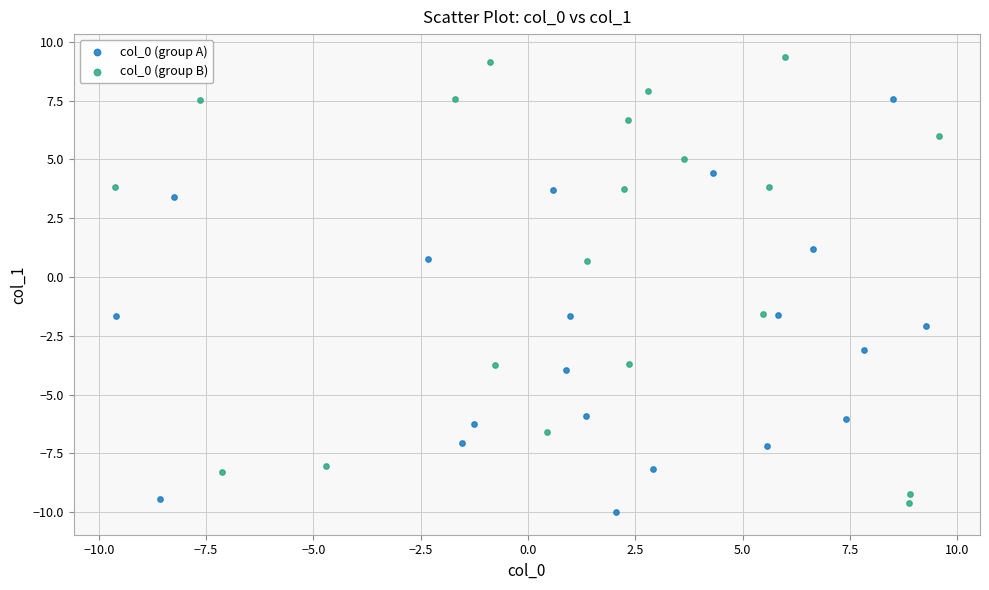

Which series contains the highest Y value?

col_0 (group B)